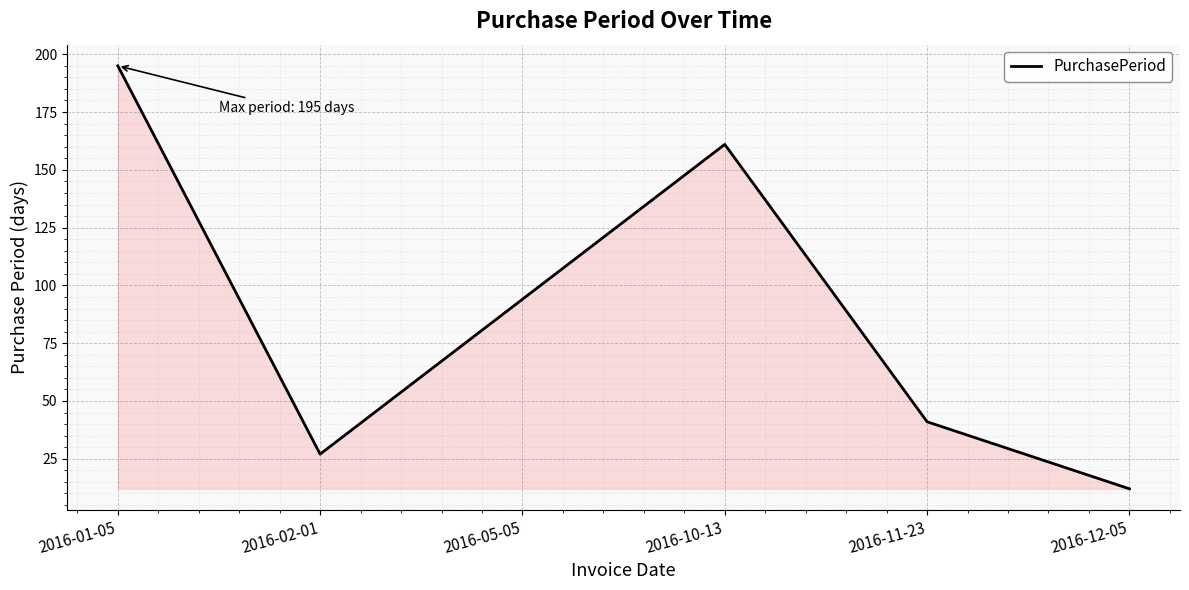

Count the number of data series in this chart.

1